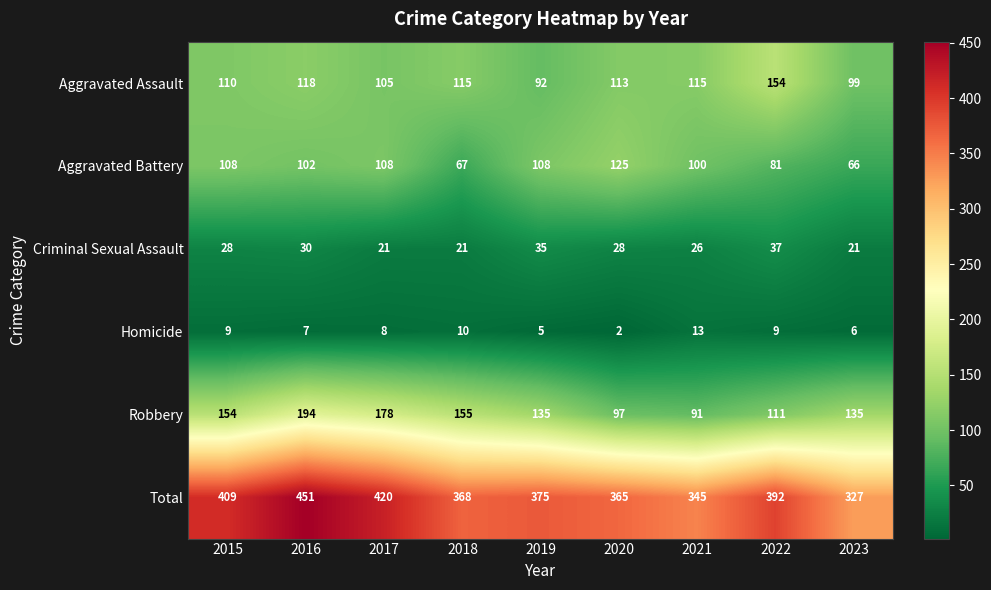

What is the minimum value for Total?

327